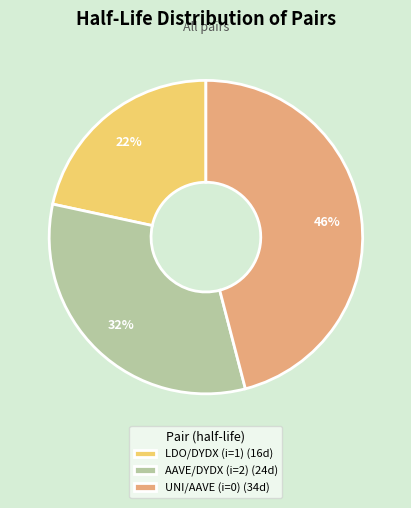

Rank the categories by value from lowest to highest.

LDO/DYDX (i=1), AAVE/DYDX (i=2), UNI/AAVE (i=0)